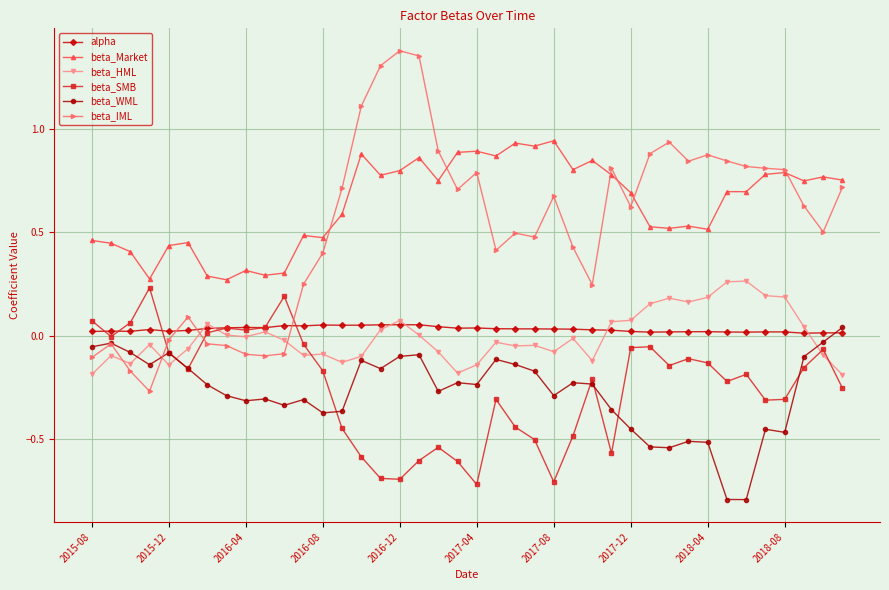

What is the minimum value shown in the chart?

-0.8